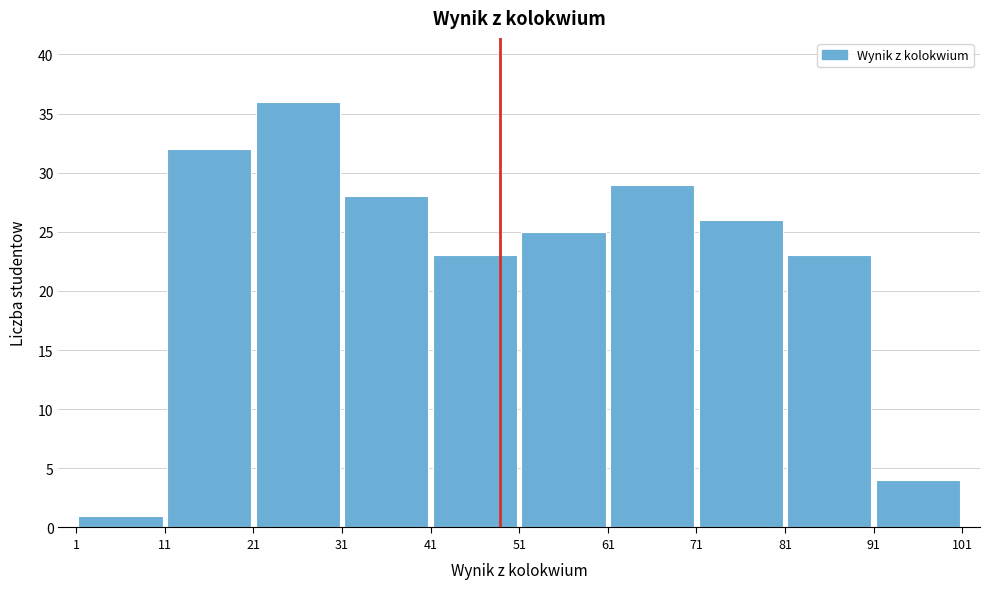

Reading left to right, transcribe this chart: for each bar, give the range it covers on the x-axis and its height. The values are not printed on the chart, so give them approximately, as read against the axis.

1 to 11: 1
11 to 21: 32
21 to 31: 36
31 to 41: 28
41 to 51: 23
51 to 61: 25
61 to 71: 29
71 to 81: 26
81 to 91: 23
91 to 101: 4